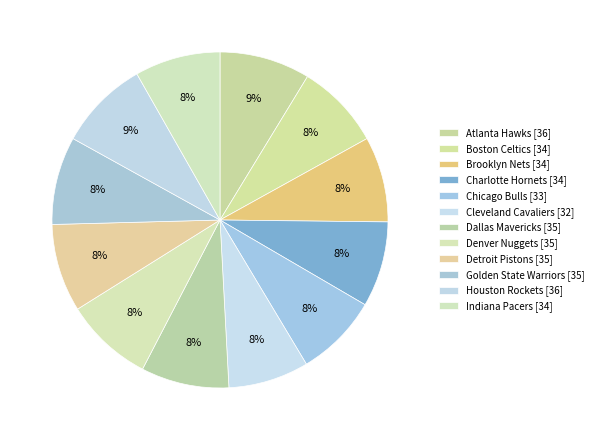

Is it true that Brooklyn Nets is 1% of the pie?

False